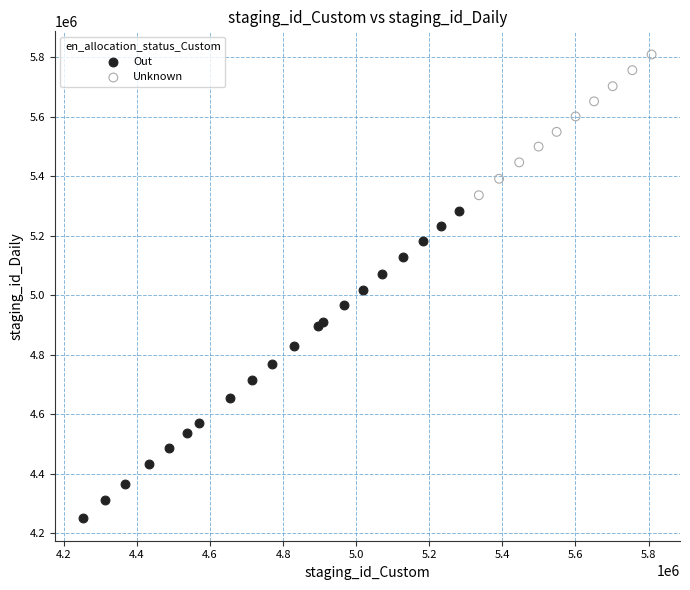

What are all the series names shown in the legend?

Out, Unknown